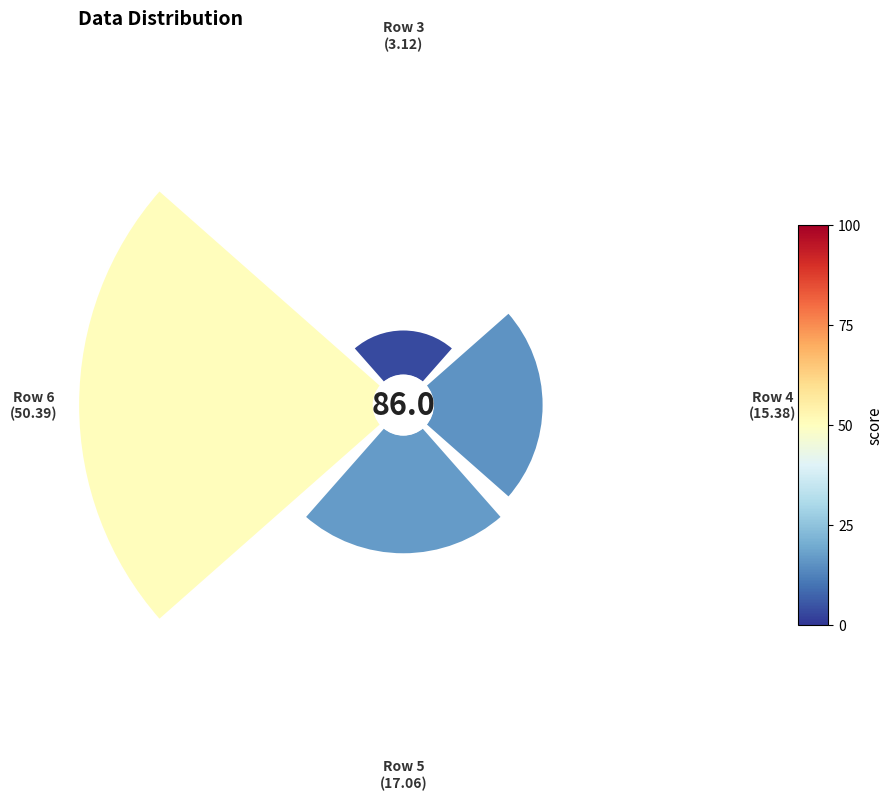

Rank the categories by value from highest to lowest.

6, 5, 4, 3